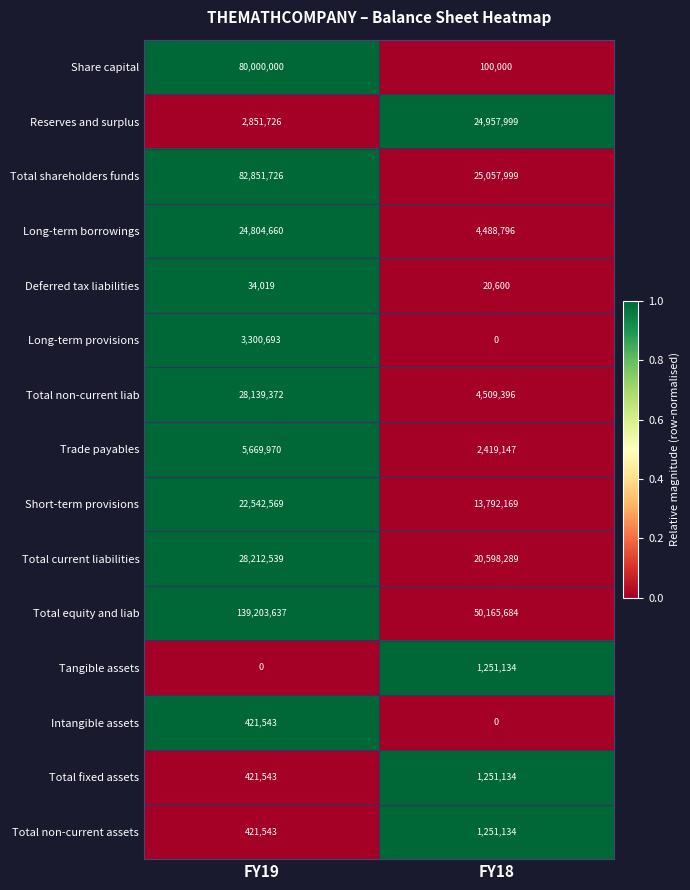

Which series has the widest spread of values?

Total equity and liab